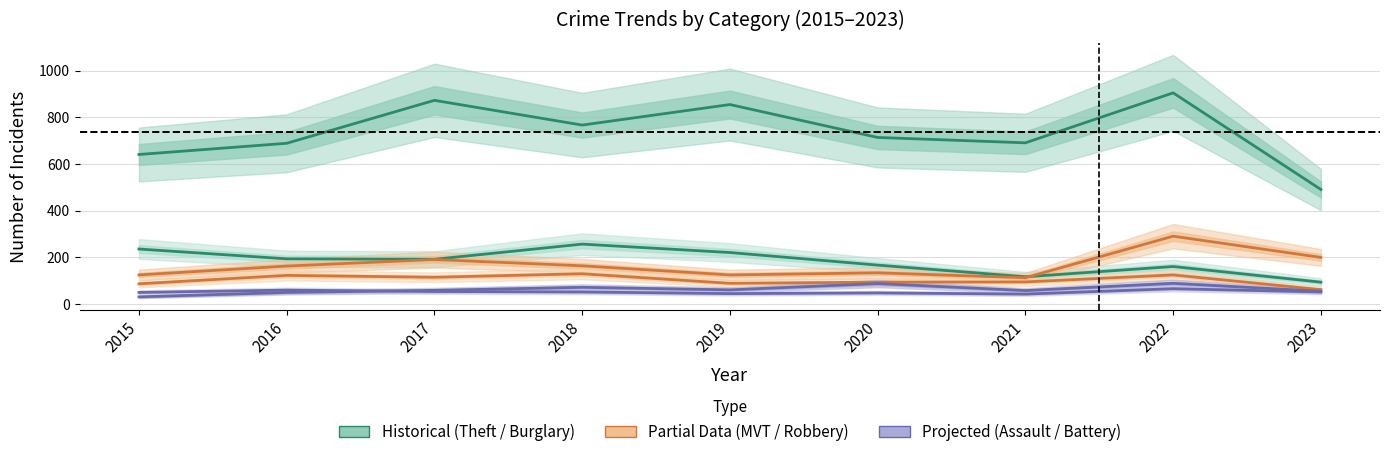

Is this an area chart (filled region under the line)?

No